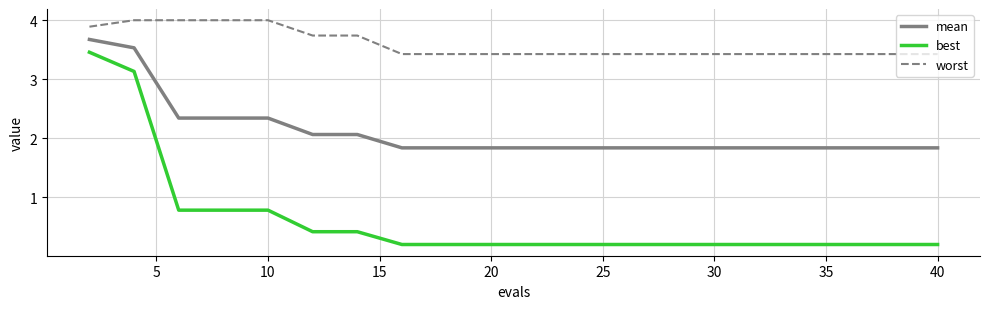

List the series in order of their peak value, highest first.

worst, mean, best